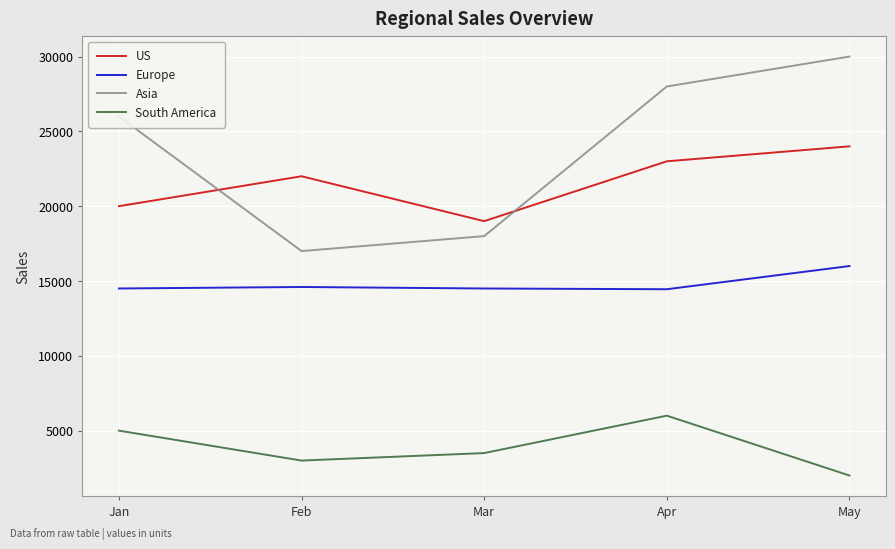

What is the difference between the highest and lowest values at May?

28000